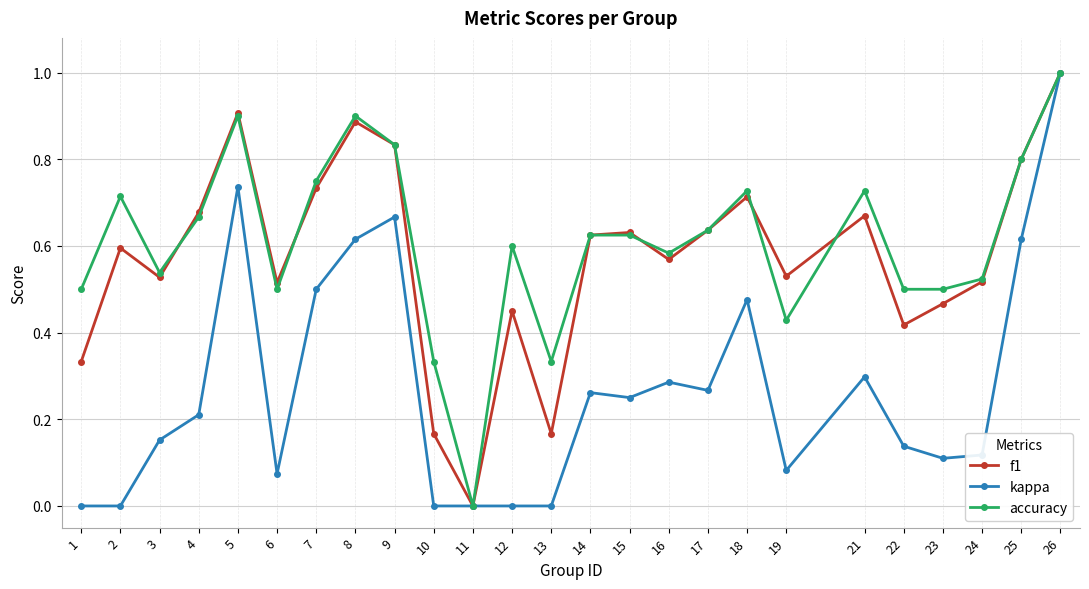

At 13, list the series in order from largest to smallest.

accuracy, f1, kappa